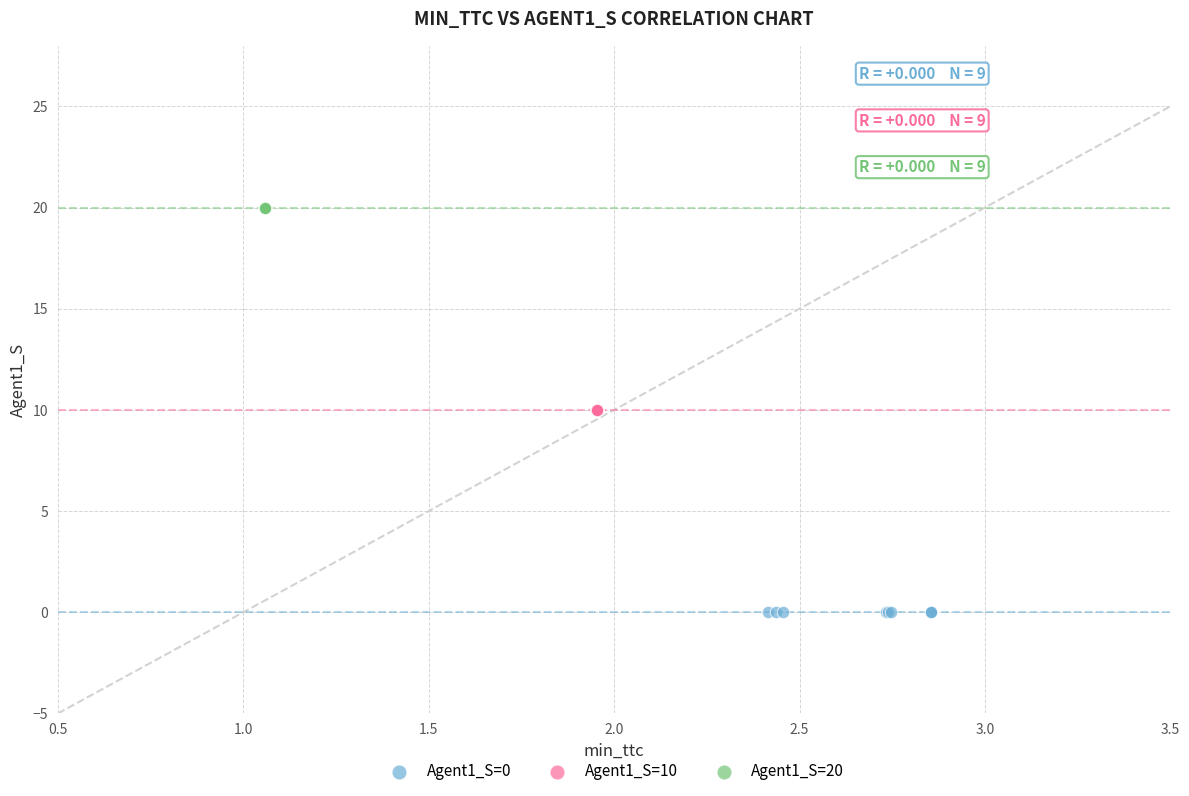

Which series reaches the maximum Y coordinate?

Agent1_S=20